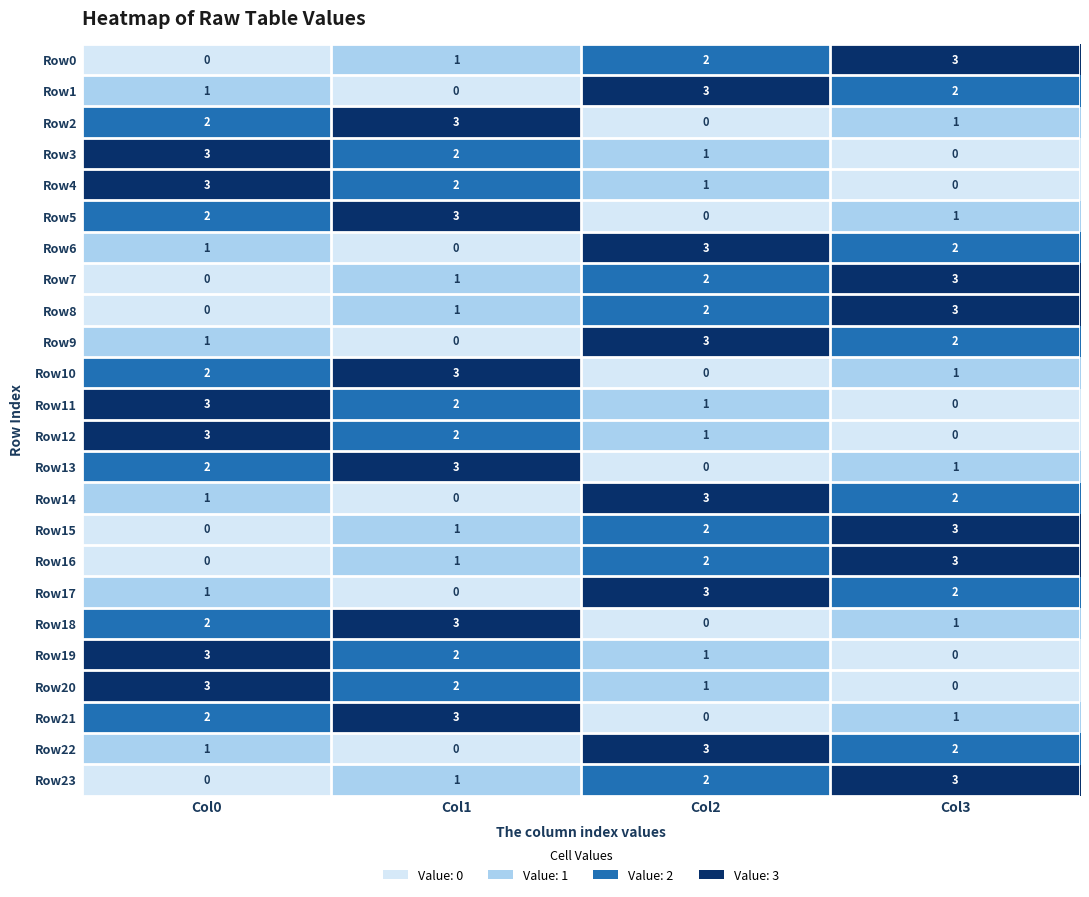

At which label does Row9 reach its peak?

Col2